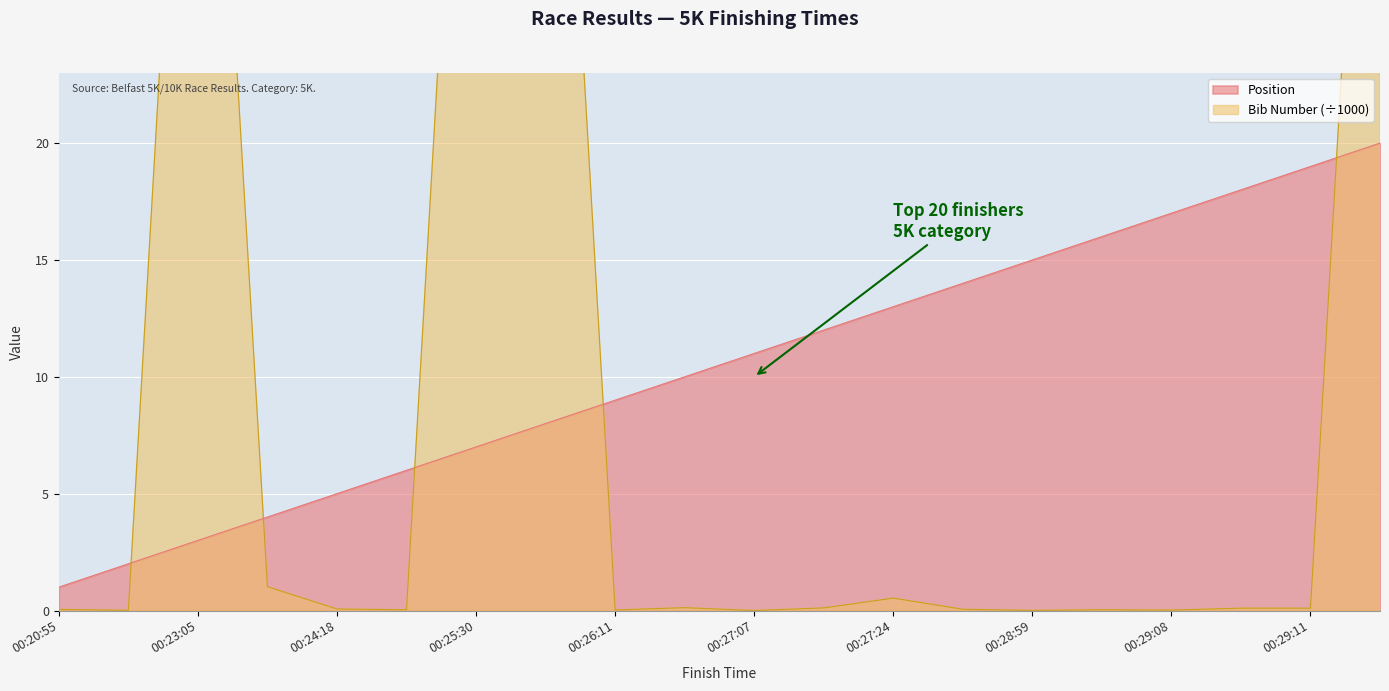

How many interior local valleys does the Bib Number series have?

7